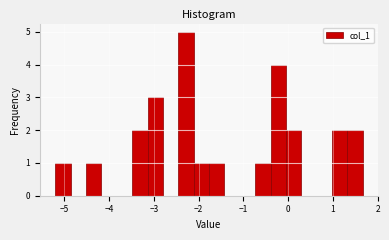

Around what value on the x-axis is the tallest bar? Give the approximate position of its centre, as read against the axis.

-2.3